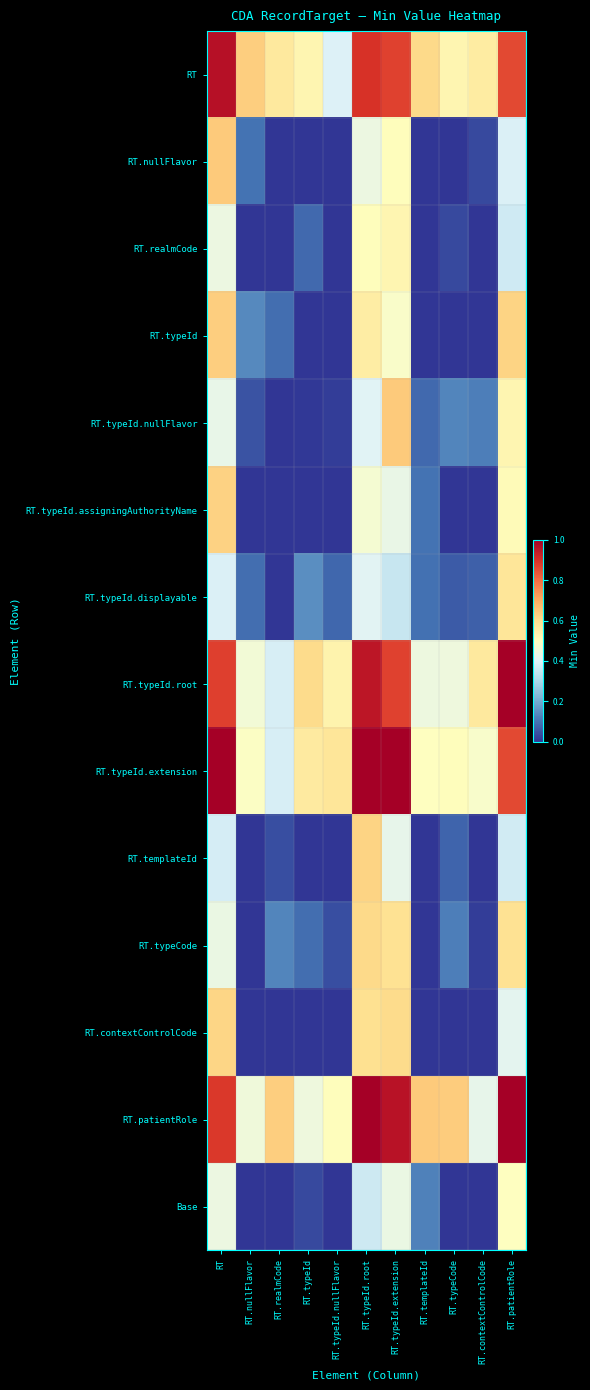

Between RT.realmCode and RT.typeId.nullFlavor, which is larger?

RT.realmCode